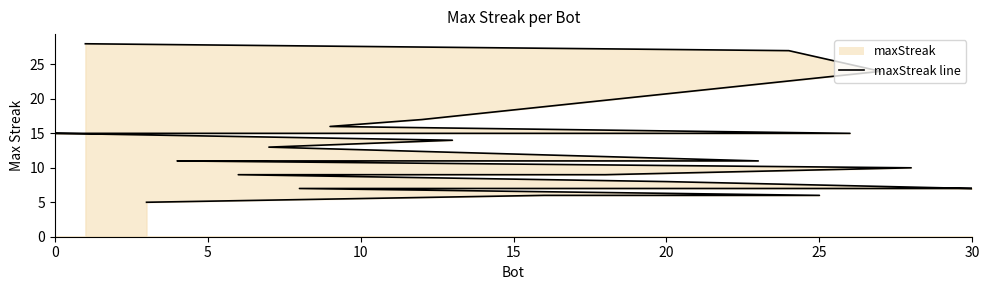

The chart shows a value of 9 at 18. True or false?

True